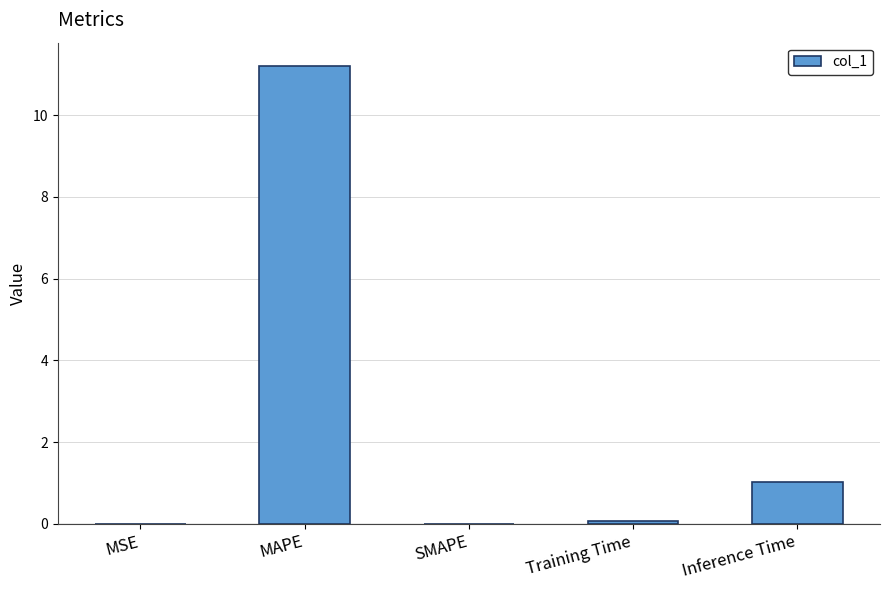

True or false: the data shows 1.4 at Inference Time.

False